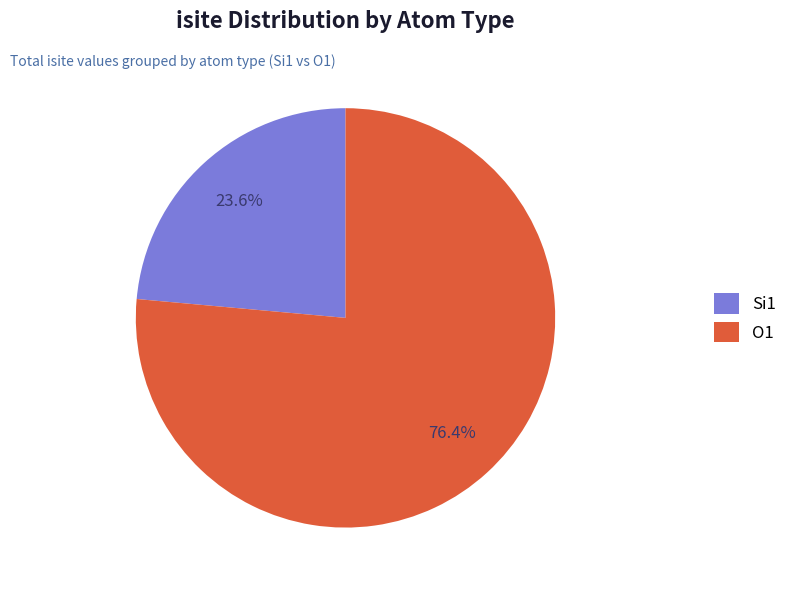

Which category has the biggest portion of the pie?

O1